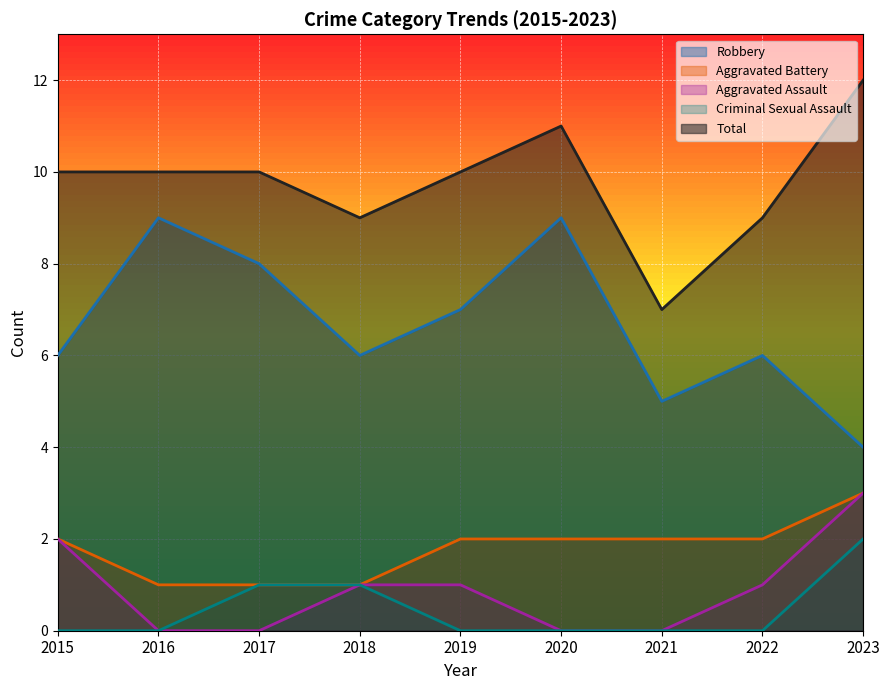

What is the difference between the highest and lowest values at 2019?

10